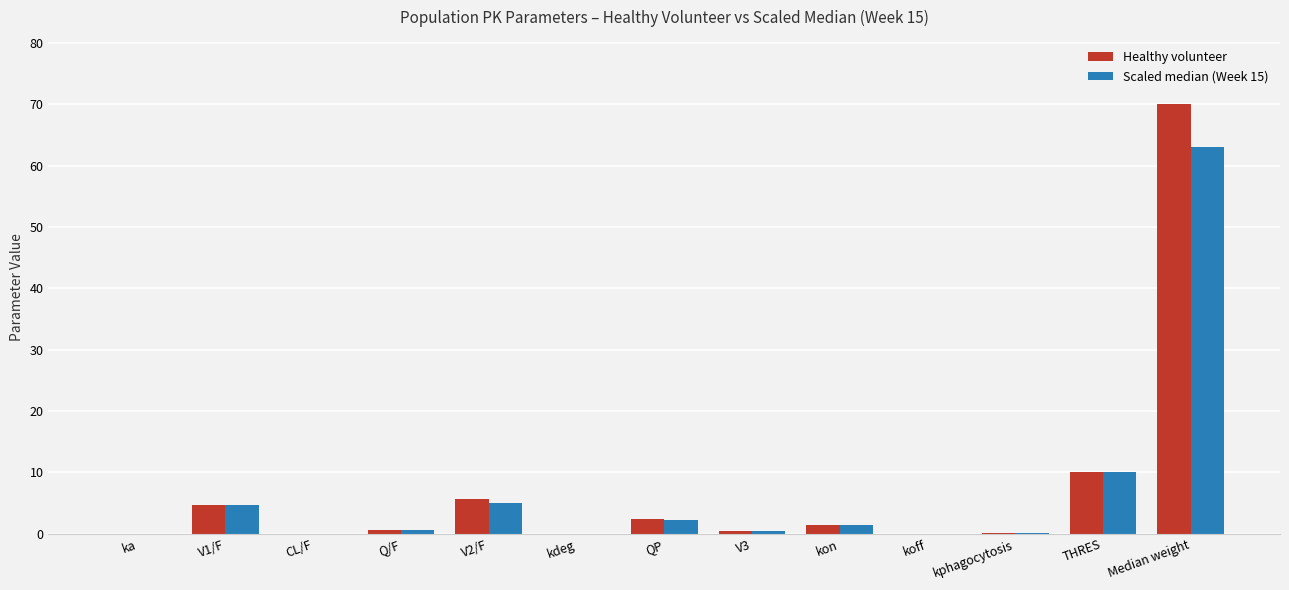

The Scaled median (Week 15) series shows 33.4 at Median weight. True or false?

False